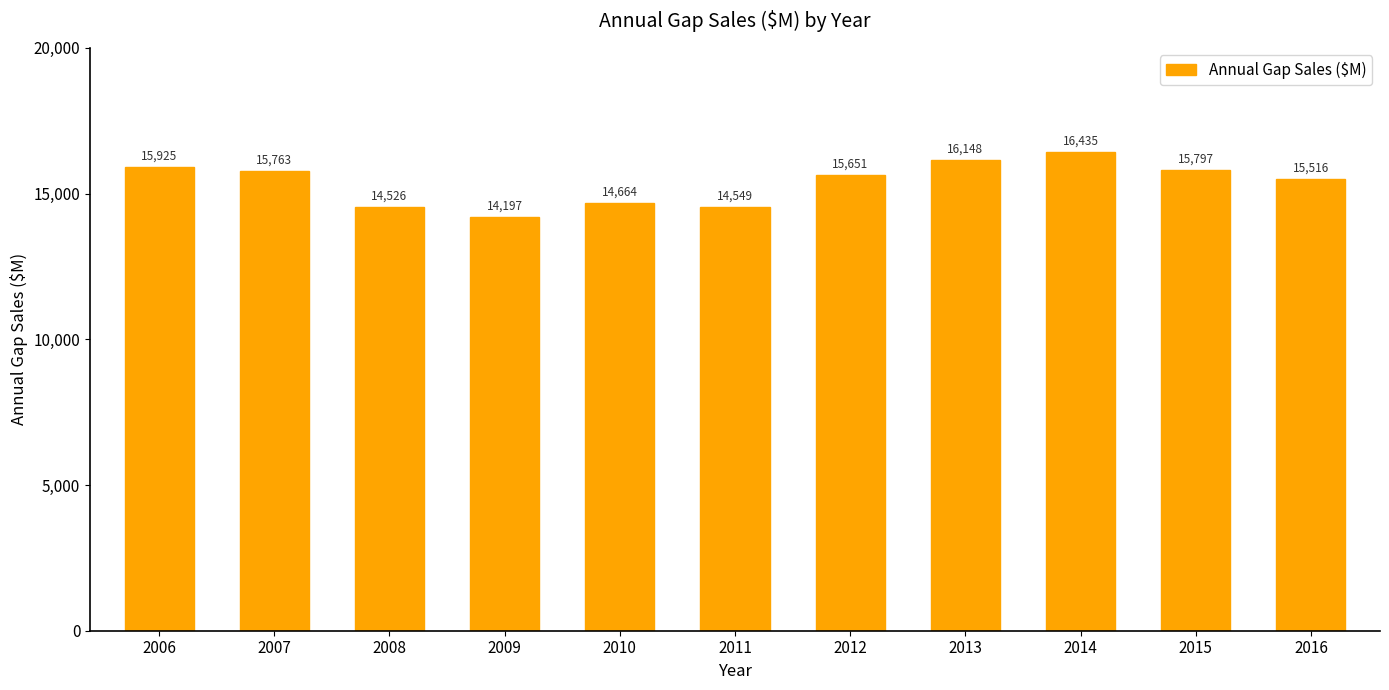

What is the sum of all values?

169171